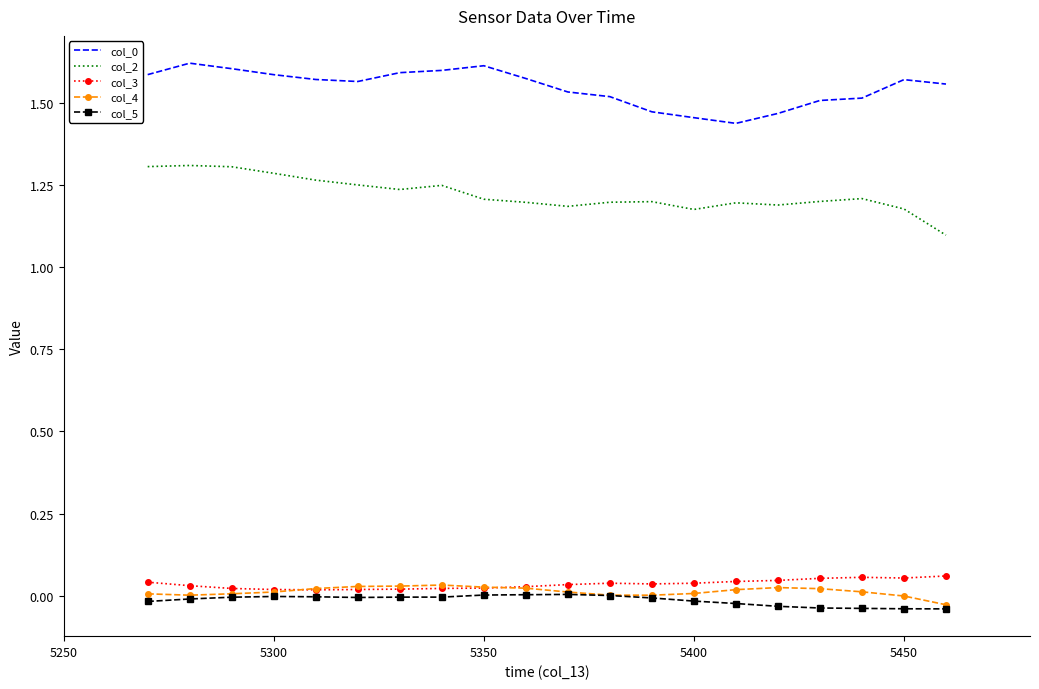

What is the lowest value of the col_2 series?

1.1